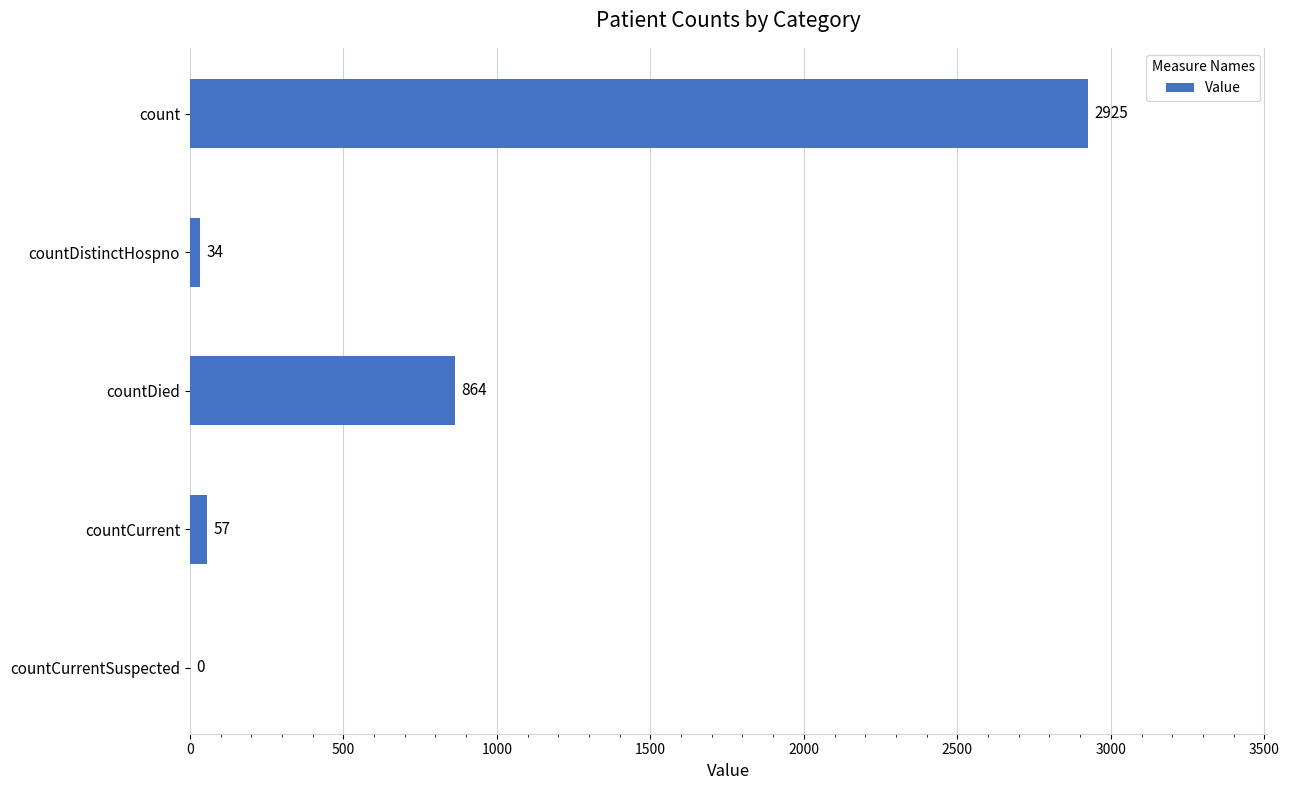

What is the sum of the values at countDied and count?

3789